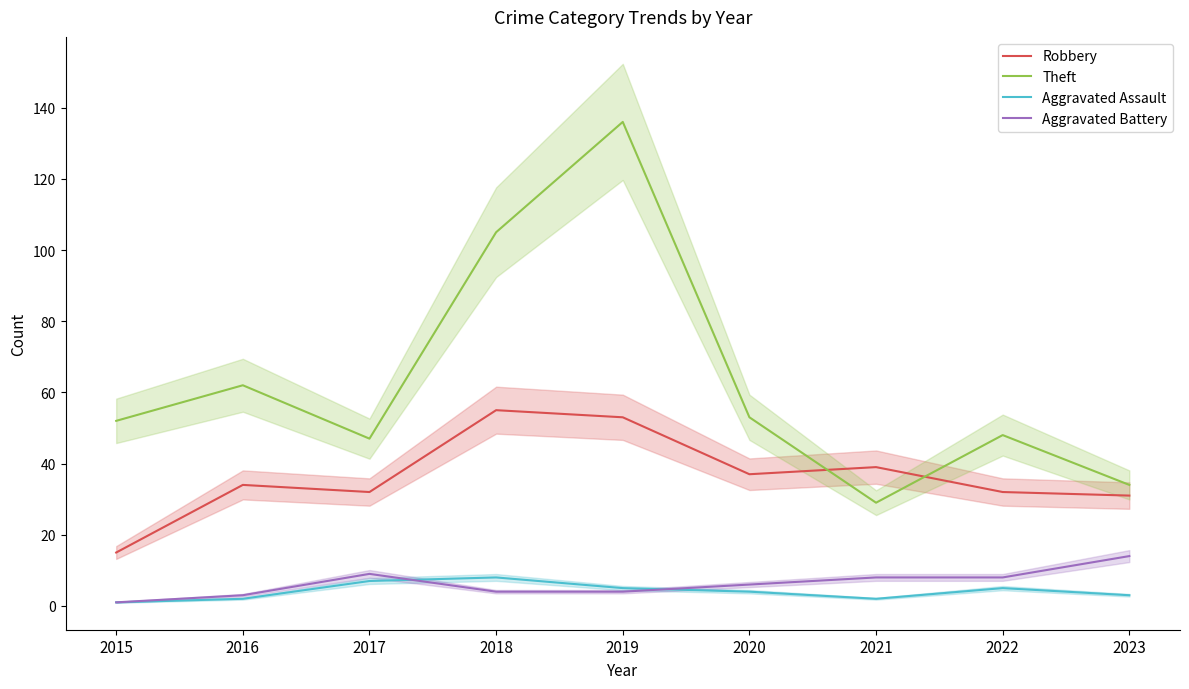

What is the sum of all Theft values?

566